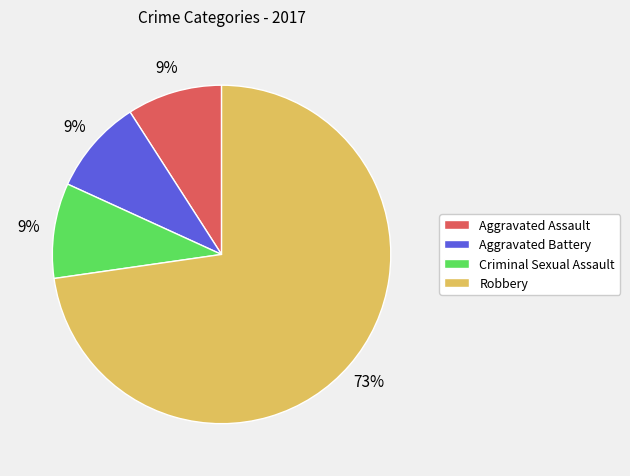

Which category has the biggest portion of the pie?

Robbery